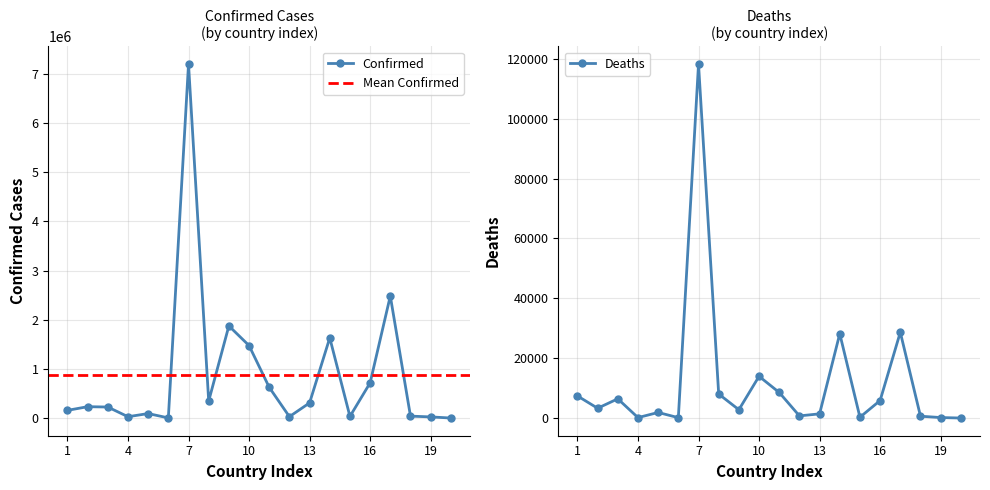

Does the chart have visible grid lines?

Yes